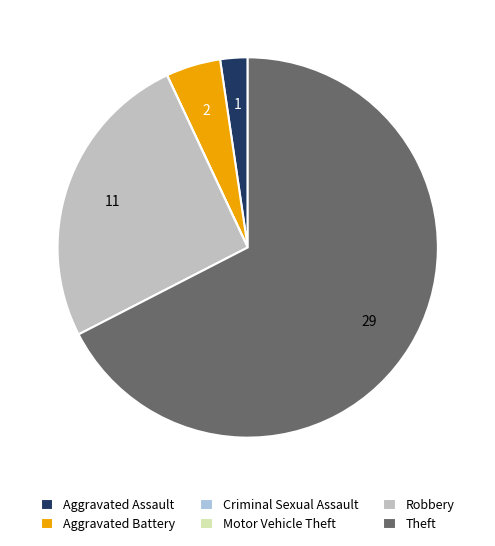

Which category has the biggest portion of the pie?

Theft